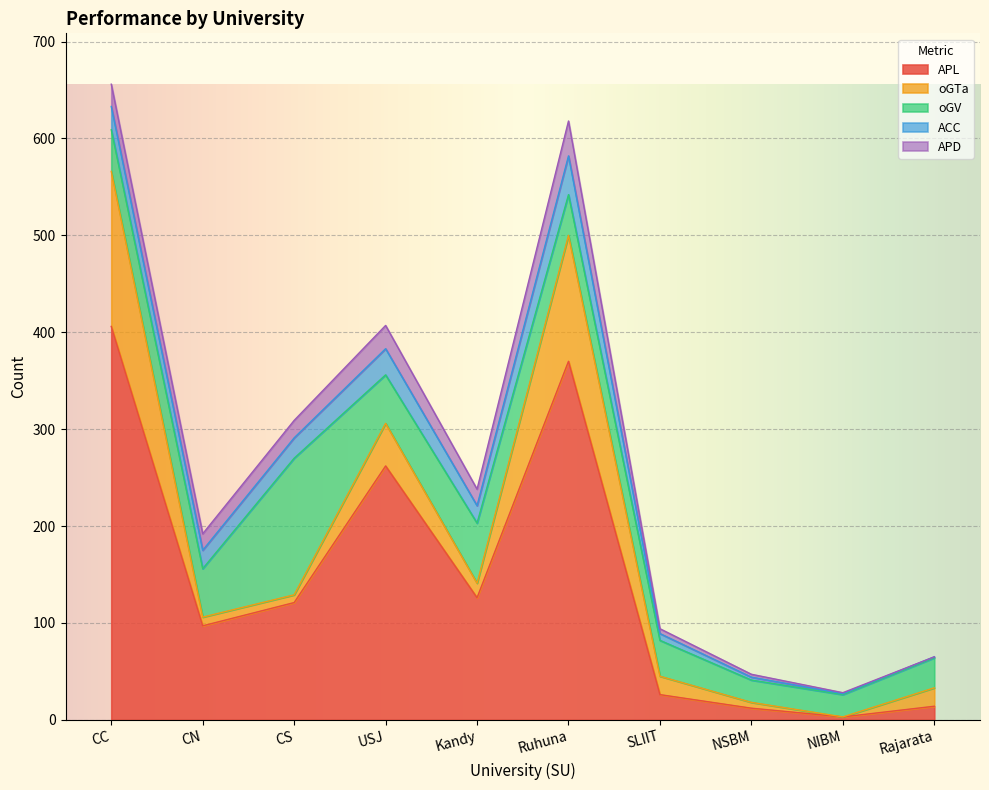

True or false: ACC has a value of 0 at Rajarata.

False